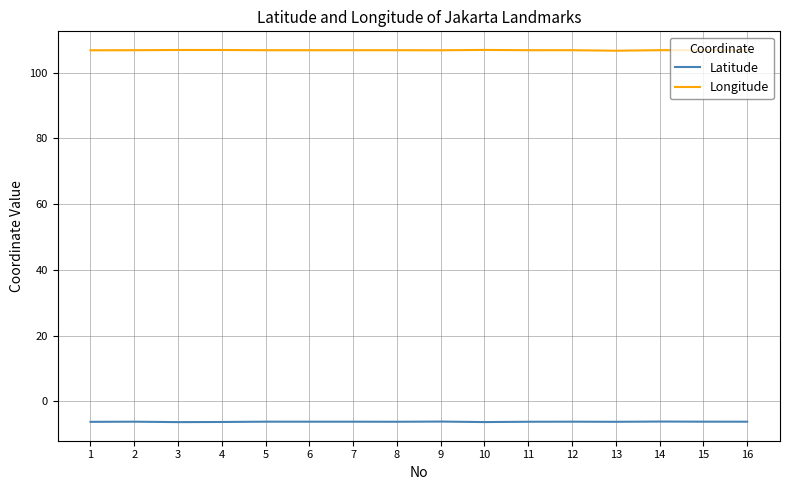

At 5, list the series in order from smallest to largest.

Latitude, Longitude